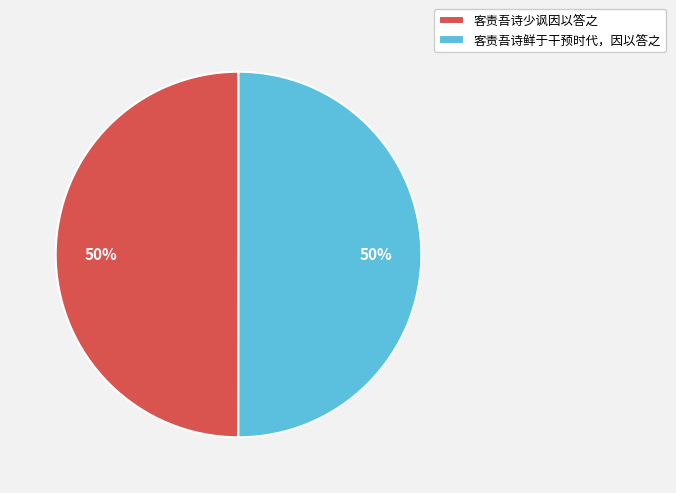

Is the sum of 客责吾诗鲜于干预时代，因以答之 and 客责吾诗少讽因以答之 greater than half?

Yes